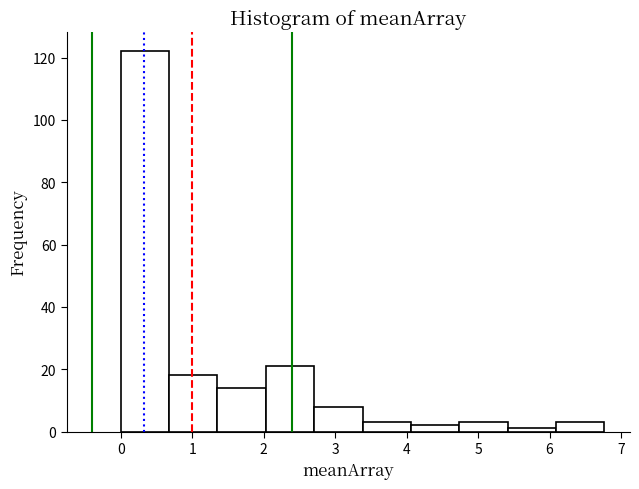

Reading left to right, transcribe this chart: for each bar, give the range it covers on the x-axis and its height. Neither the bar edges nor the heights are printed on the chart, so give them approximately, as read against the axes.

0.0 to 0.7: 122
0.7 to 1.4: 18
1.4 to 2.0: 14
2.0 to 2.7: 22
2.7 to 3.4: 8
3.4 to 4.1: 4
4.1 to 4.7: 2
4.7 to 5.4: 4
5.4 to 6.1: under 2
6.1 to 6.8: 4